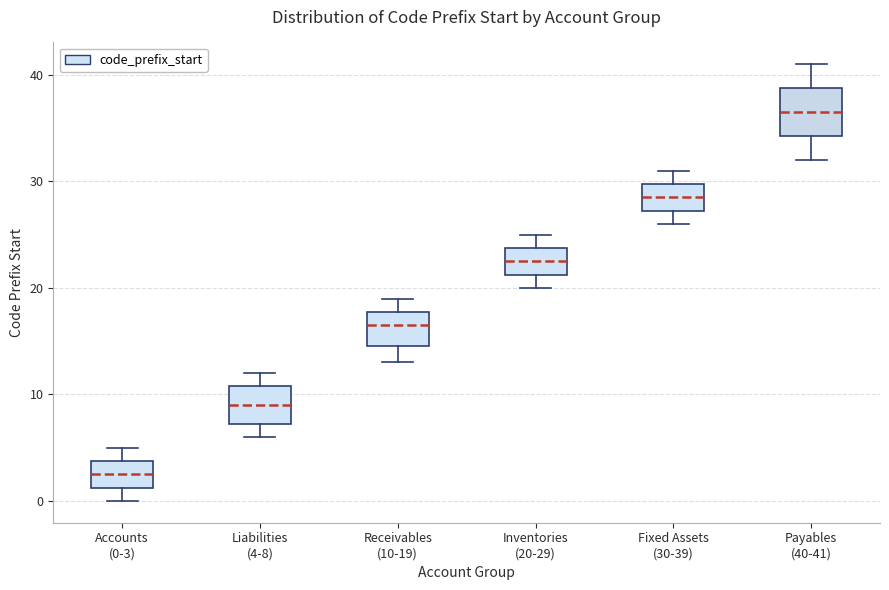

Reading left to right, read every box against the y-axis: the position of its median line, the range the box covers, and the ends of its whiskers. The values are not printed on the chart, so give them approximately, as read against the axis.

Accounts (0-3): median 3, box 1 to 4, whiskers 0 to 5
Liabilities (4-8): median 9, box 7 to 11, whiskers 6 to 12
Receivables (10-19): median 17, box 15 to 18, whiskers 13 to 19
Inventories (20-29): median 23, box 21 to 24, whiskers 20 to 25
Fixed Assets (30-39): median 29, box 27 to 30, whiskers 26 to 31
Payables (40-41): median 37, box 34 to 39, whiskers 32 to 41